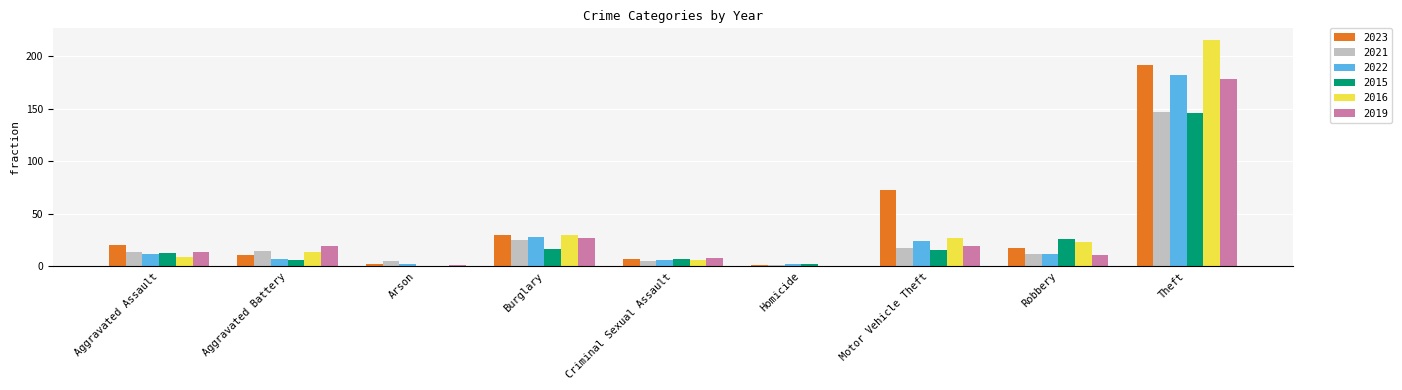

How many categories are shown in the chart?

9